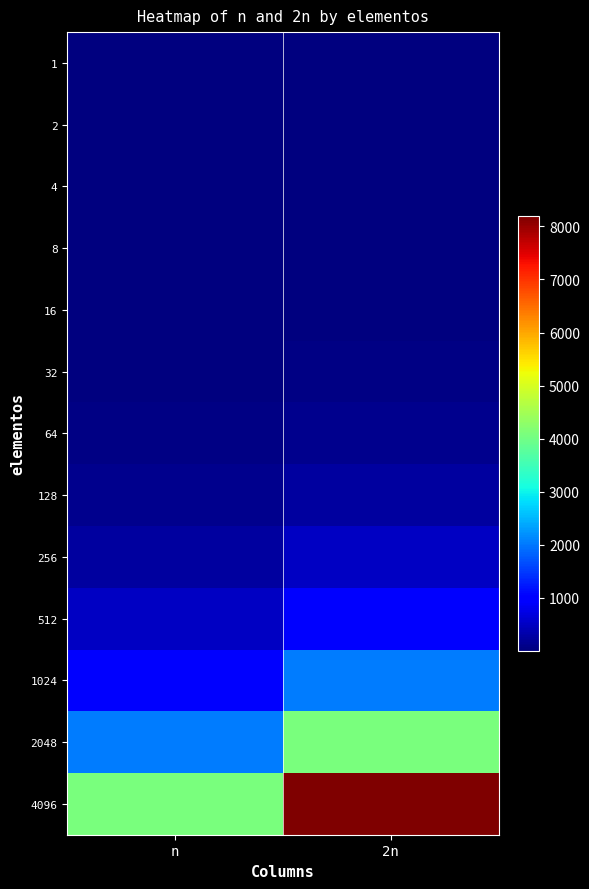

Which series has the largest total across all categories?

4096